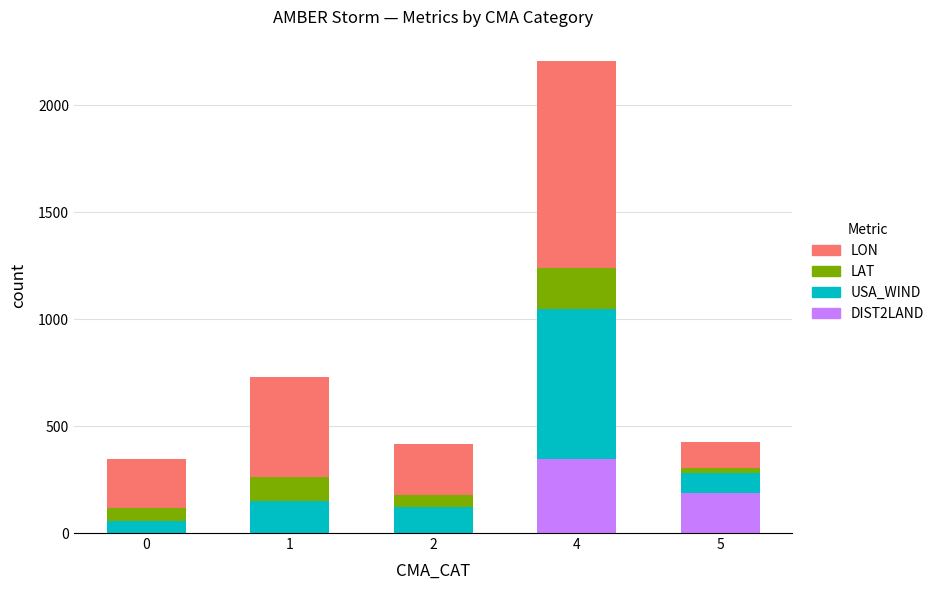

What is the total value across all series at 2?

414.6